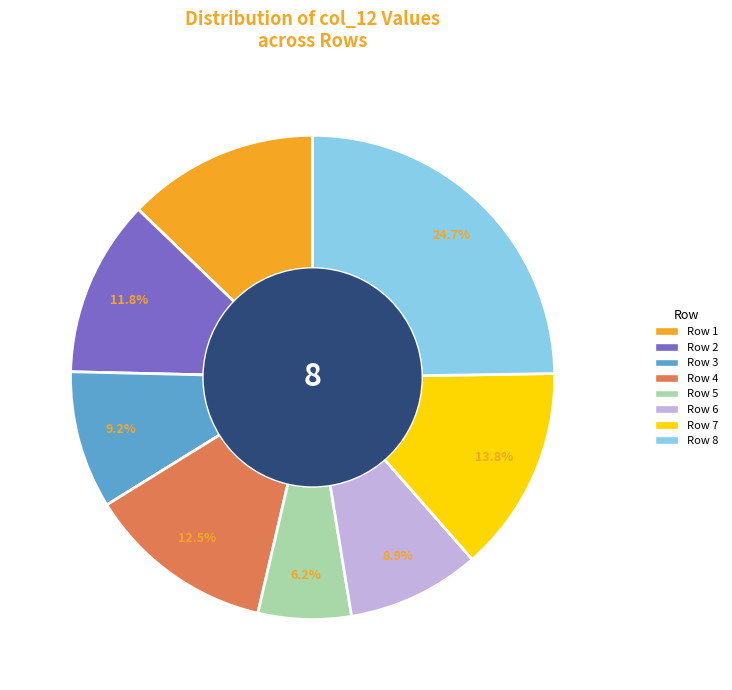

Does any single category account for the majority?

No